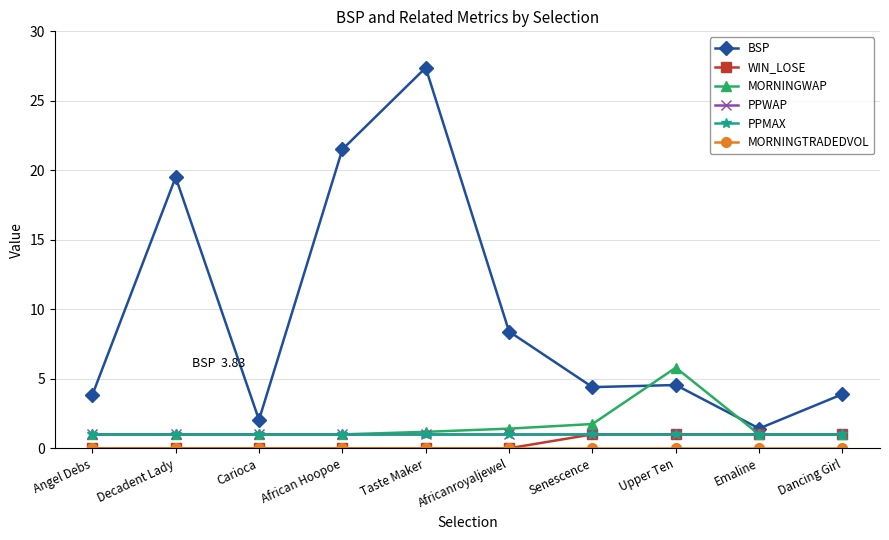

Is it true that BSP equals 4.4 at Senescence?

True